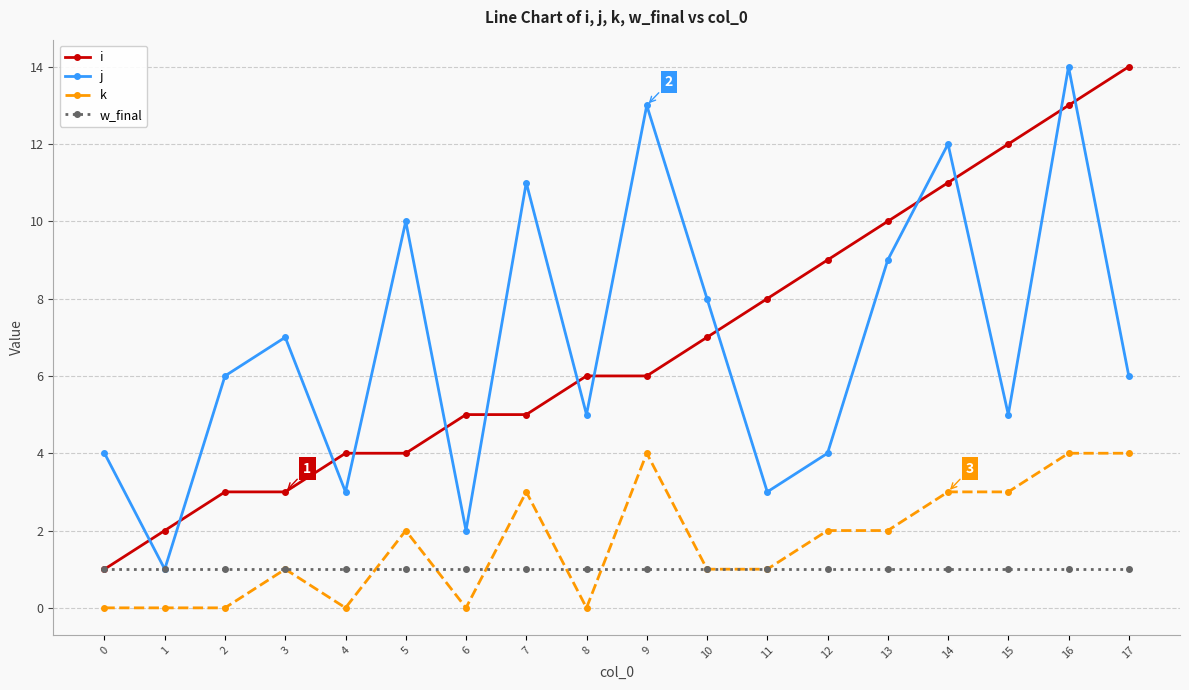

How many lines are shown in the chart?

4